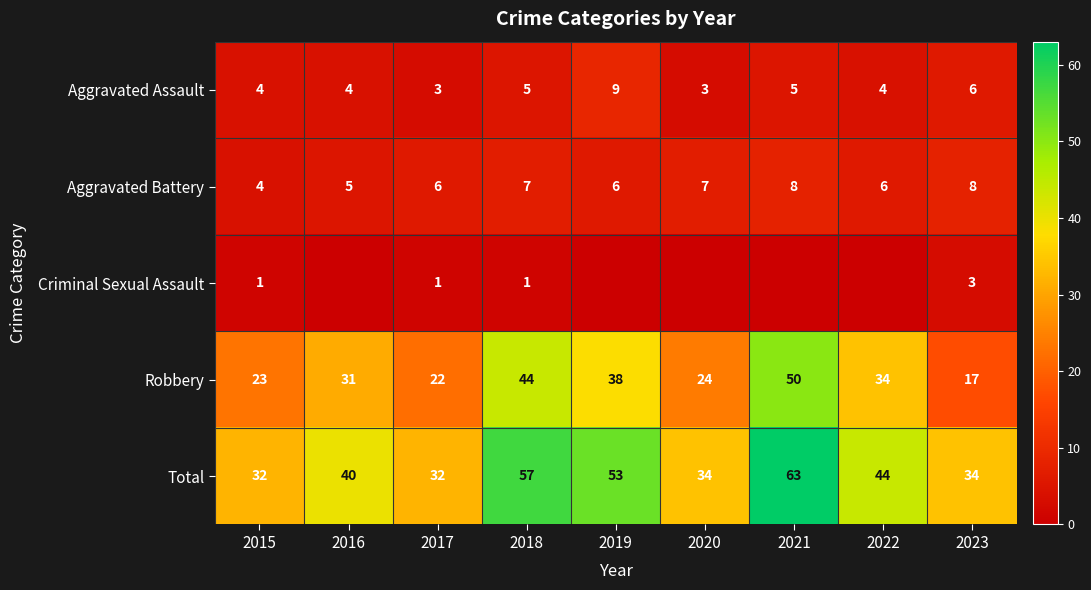

At which label is Robbery closest to 33?

2022